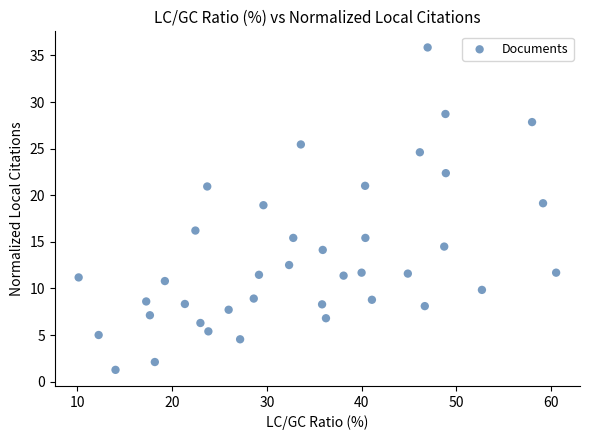

What is the range of X values (max minus min)?

50.4